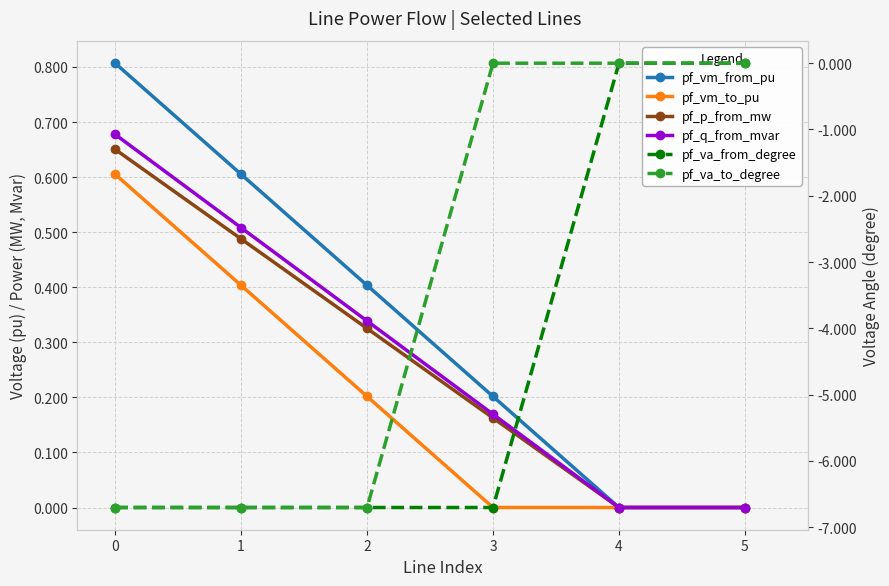

Which series changed the most between 1 and 3?

pf_va_to_degree